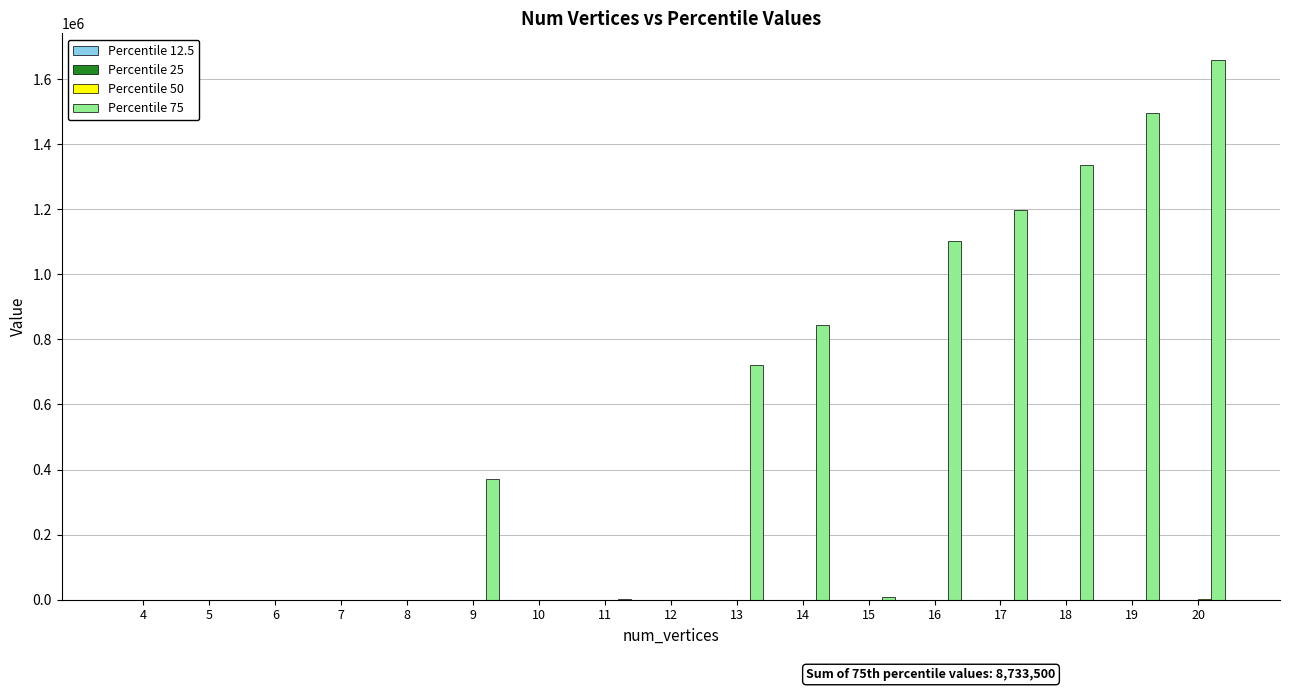

The value of Percentile 75 at 14 is 842737. True or false?

True